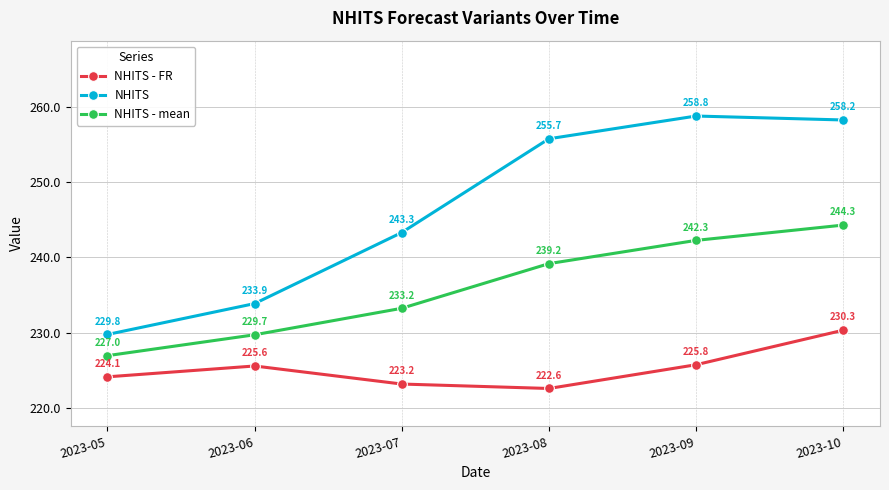

At how many categories does at least one series exceed 227?

6